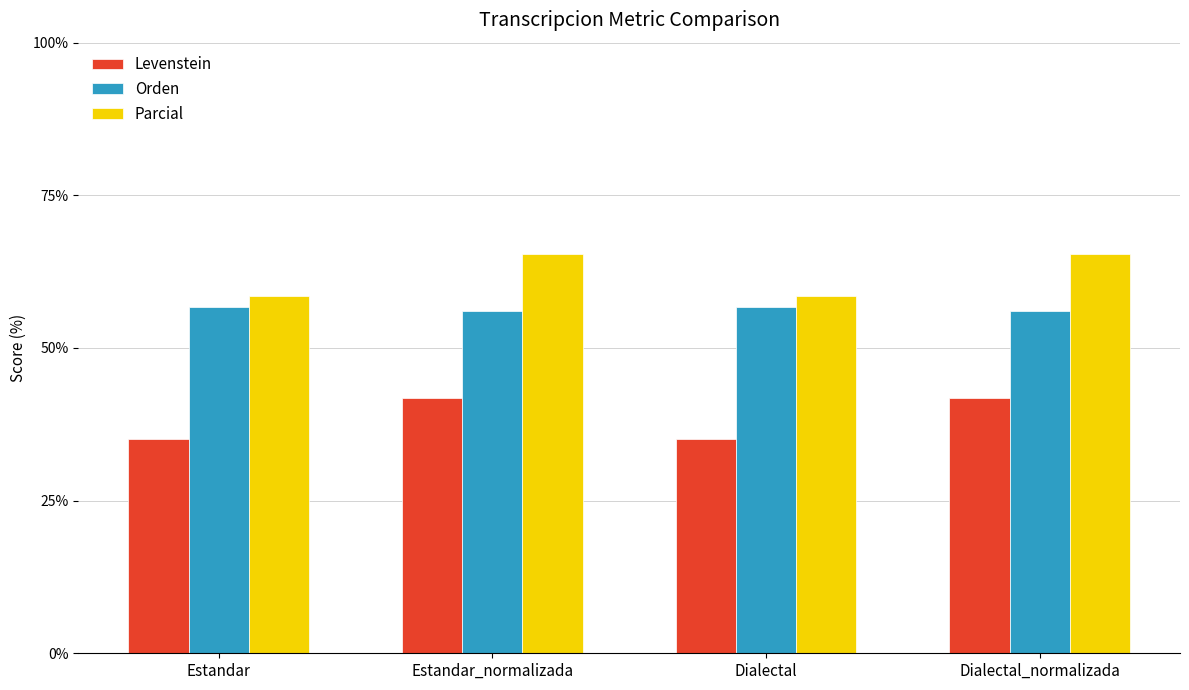

What is the sum of all Levenstein values?

153.6